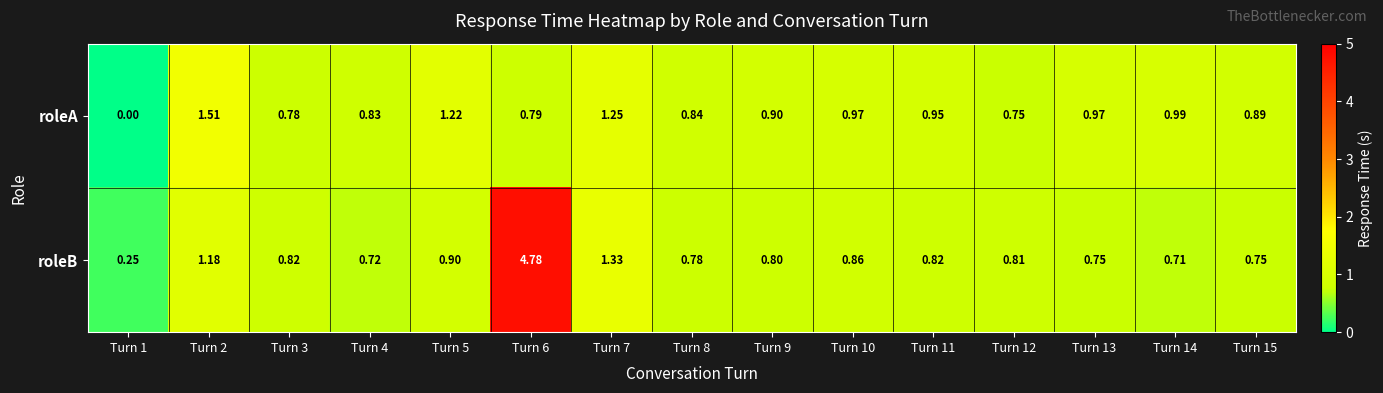

Which series changed the most between Turn 2 and Turn 7?

roleA